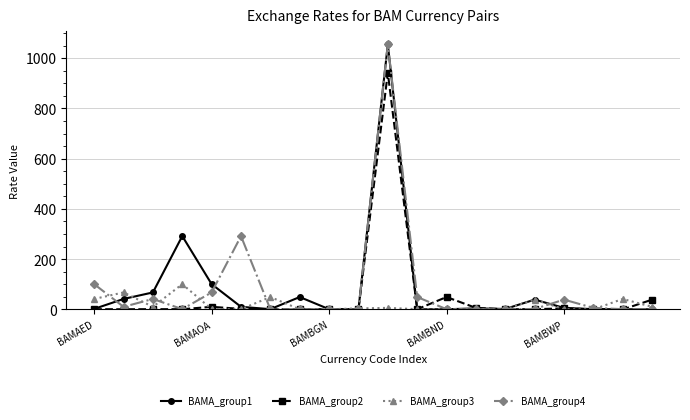

True or false: BAMA_group3 has more than 0 points higher than both neighbors.

True